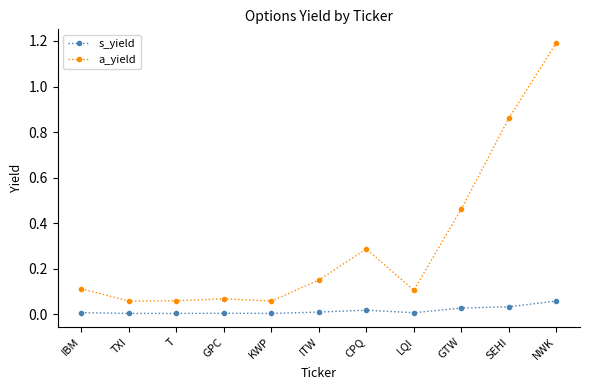

What are all the series names shown in the legend?

s_yield, a_yield